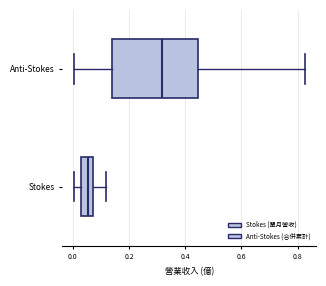

Reading bottom to top, read every box against the x-axis: the position of its median line, the range the box covers, and the ends of its whiskers. The values are not printed on the chart, so give them approximately, as read against the axis.

Stokes: median 0.06, box 0.02 to 0.08, whiskers 0.00 to 0.12
Anti-Stokes: median 0.32, box 0.14 to 0.44, whiskers 0.00 to 0.82